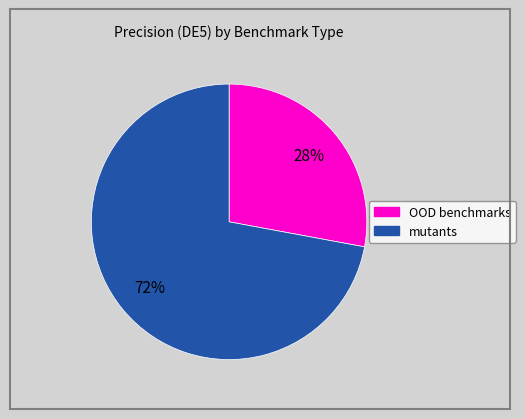

To the nearest percent, what is the difference between the largest and smallest slice percentages?

44%